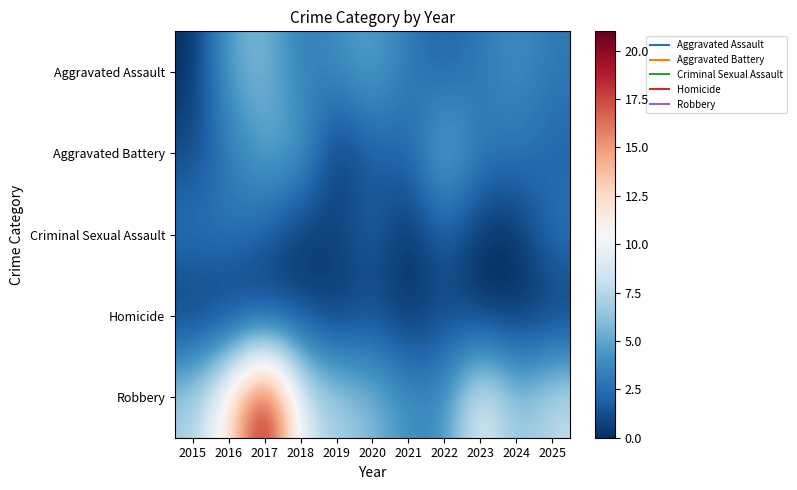

Rank the series at 2015 from highest to lowest value.

Robbery, Criminal Sexual Assault, Aggravated Battery, Aggravated Assault, Homicide